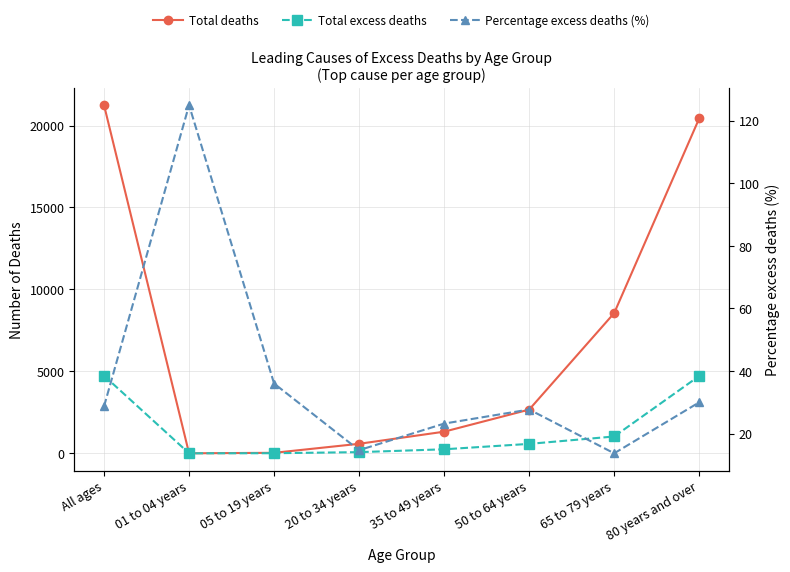

Rank the series by their average value, from highest to lowest.

Total deaths, Total excess deaths, Percentage excess deaths (%)